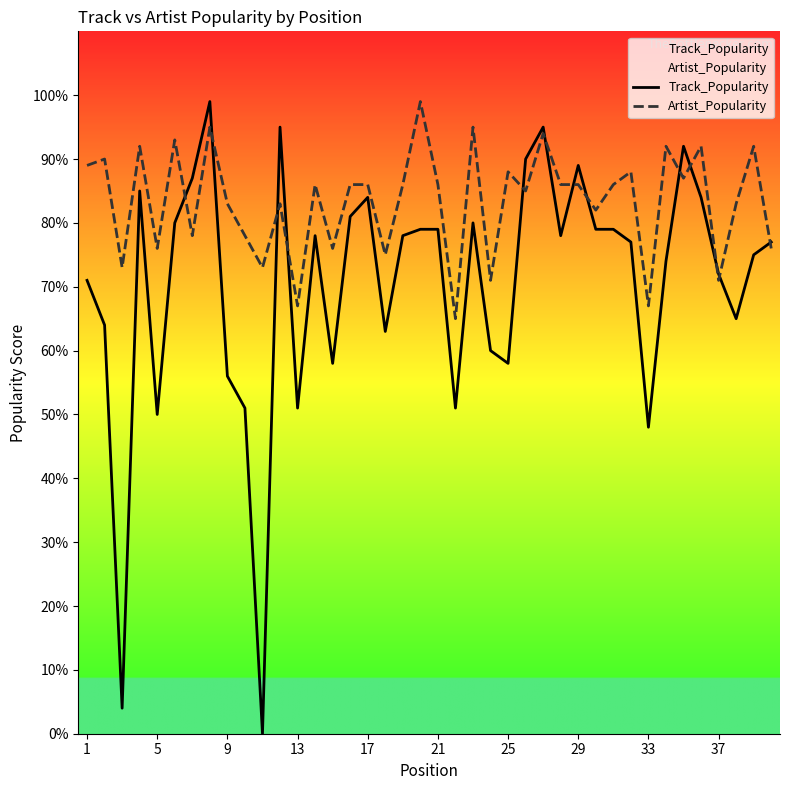

Which series has the largest total across all categories?

Artist_Popularity